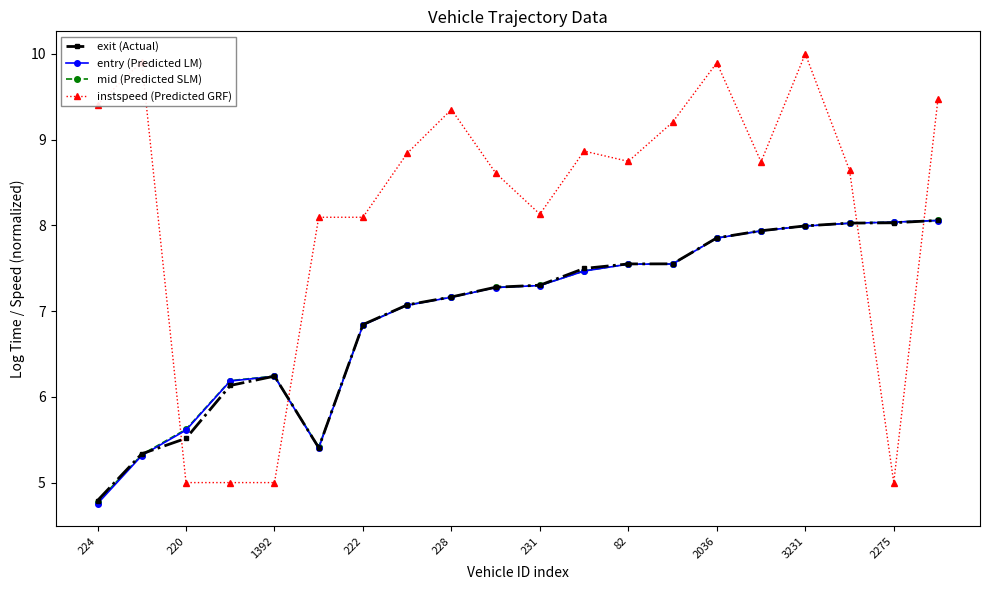

Which series has the widest spread of values?

instspeed (Predicted GRF)